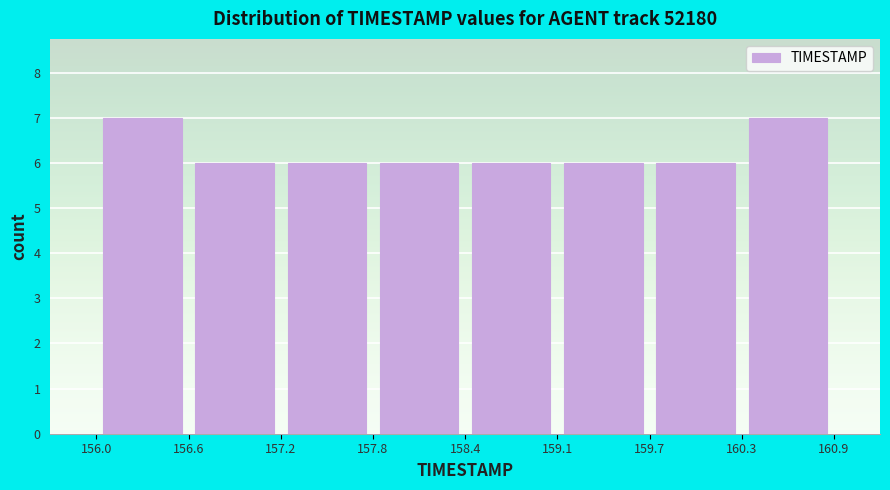

What is the height of the bar covering 158.4 to 159.1 on the x-axis? The values are not printed on the chart, so give them approximately, as read against the axis.

6